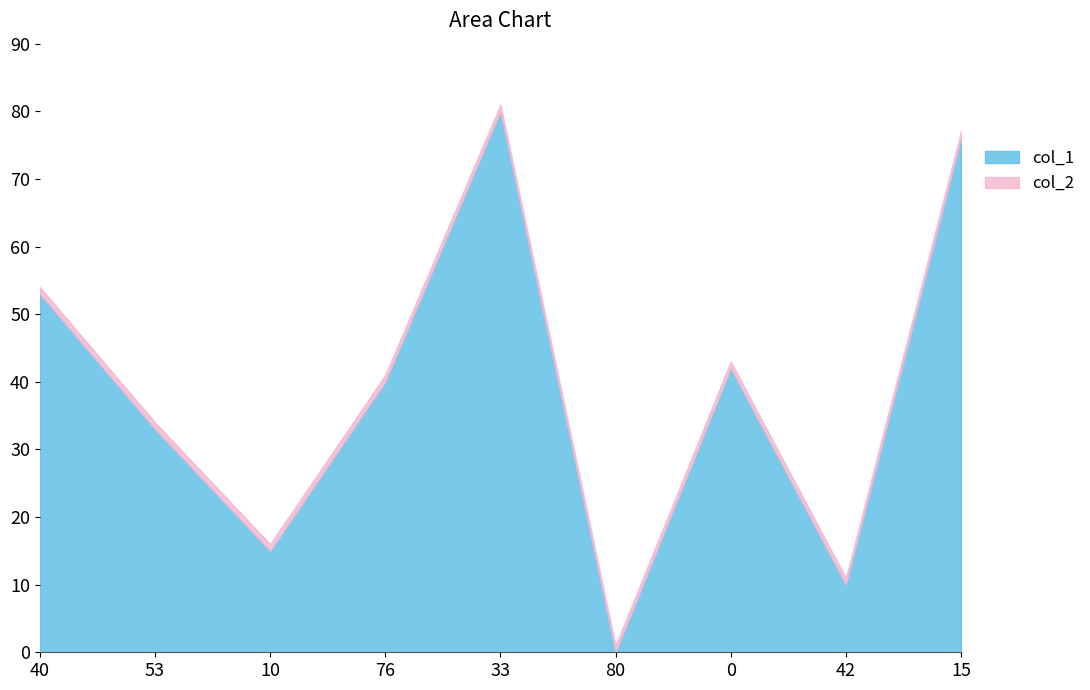

Between which two adjacent categories do col_1 and col_2 first intersect?

33 and 80